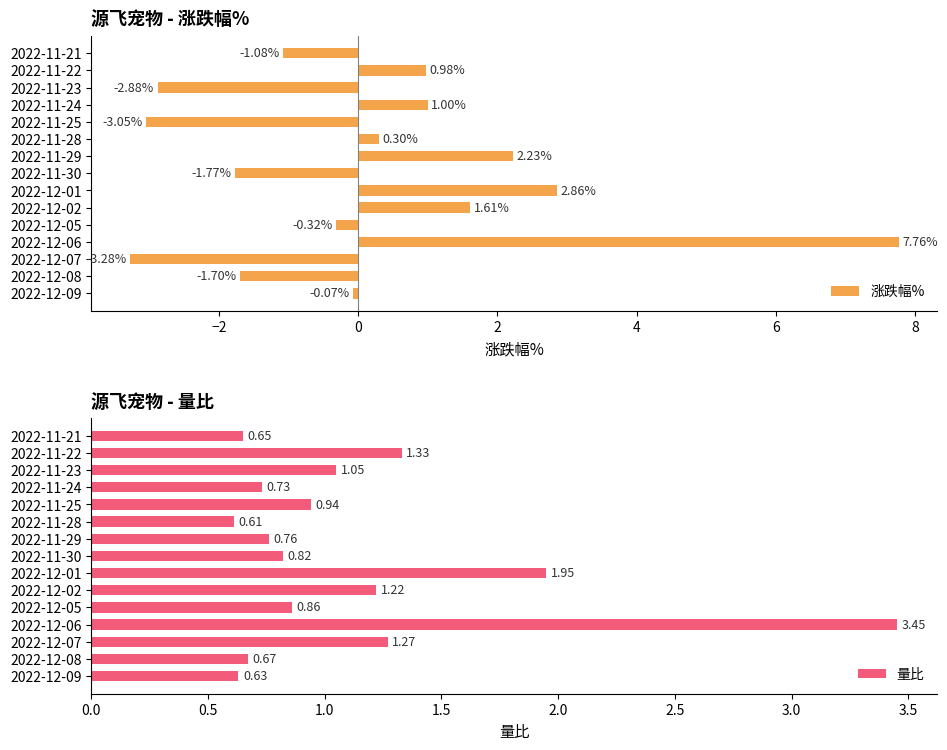

What is the sum of all 涨跌幅% values?

2.6